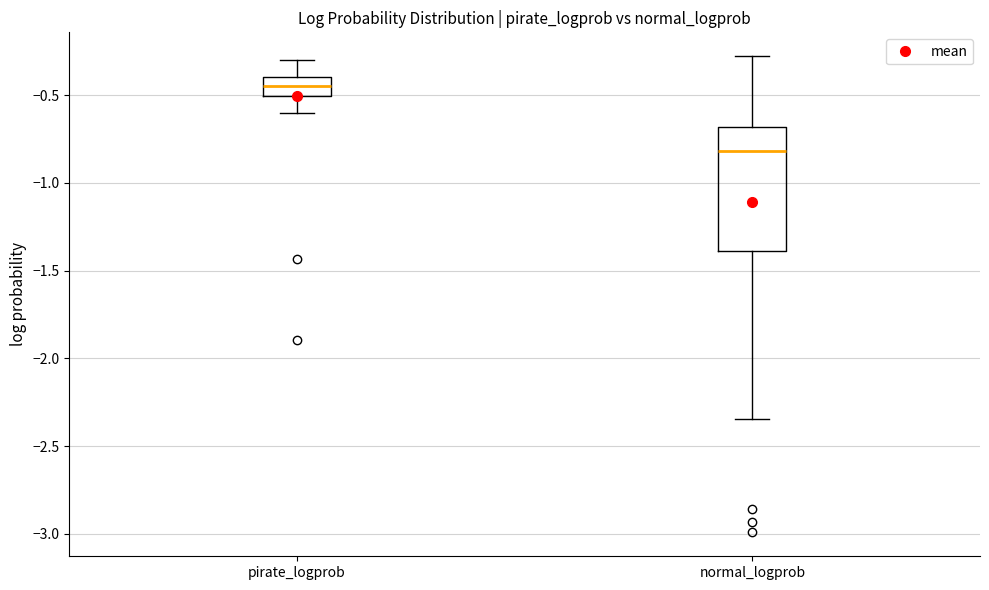

Reading left to right, transcribe this box plot: for each box, give where its median line is, the range the box spans, and where its two whiskers end, as read against the y-axis. The values are not printed on the chart, so give them approximately, as read against the axis.

pirate_logprob: median -0.45, box -0.50 to -0.40, whiskers -0.60 to -0.30
normal_logprob: median -0.80, box -1.40 to -0.70, whiskers -2.35 to -0.30